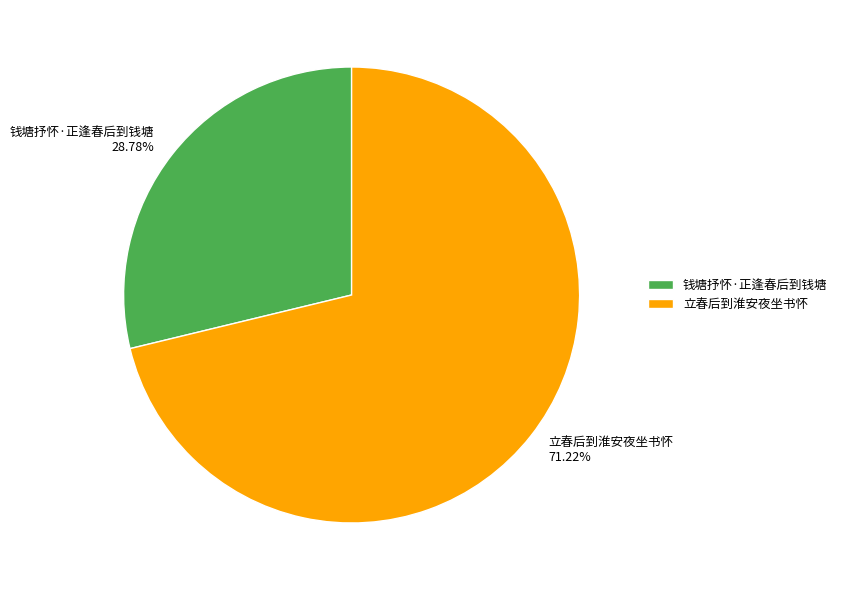

Is there a majority slice in this chart?

Yes